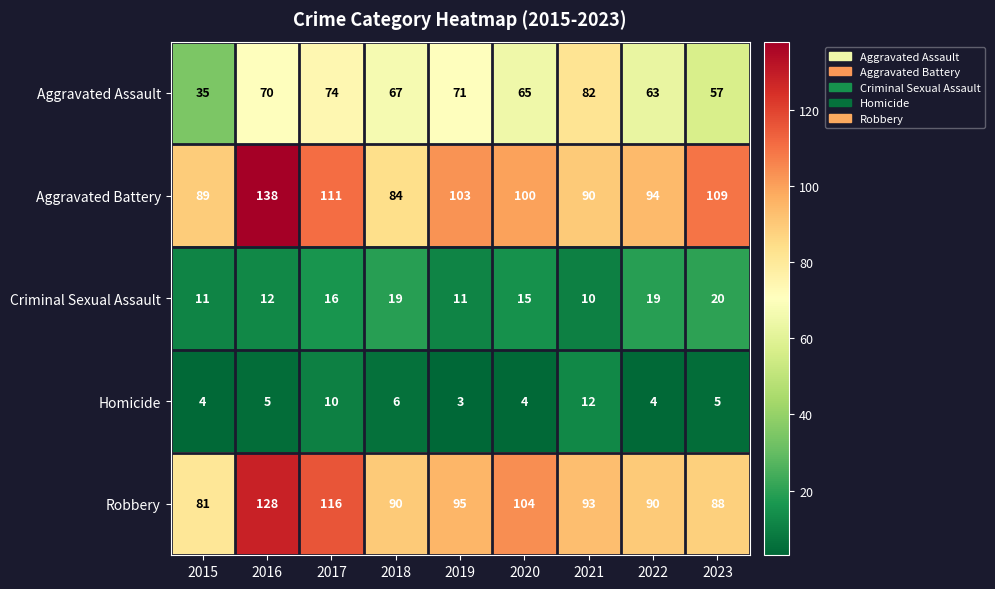

Which label corresponds to the largest value in the chart?

2016